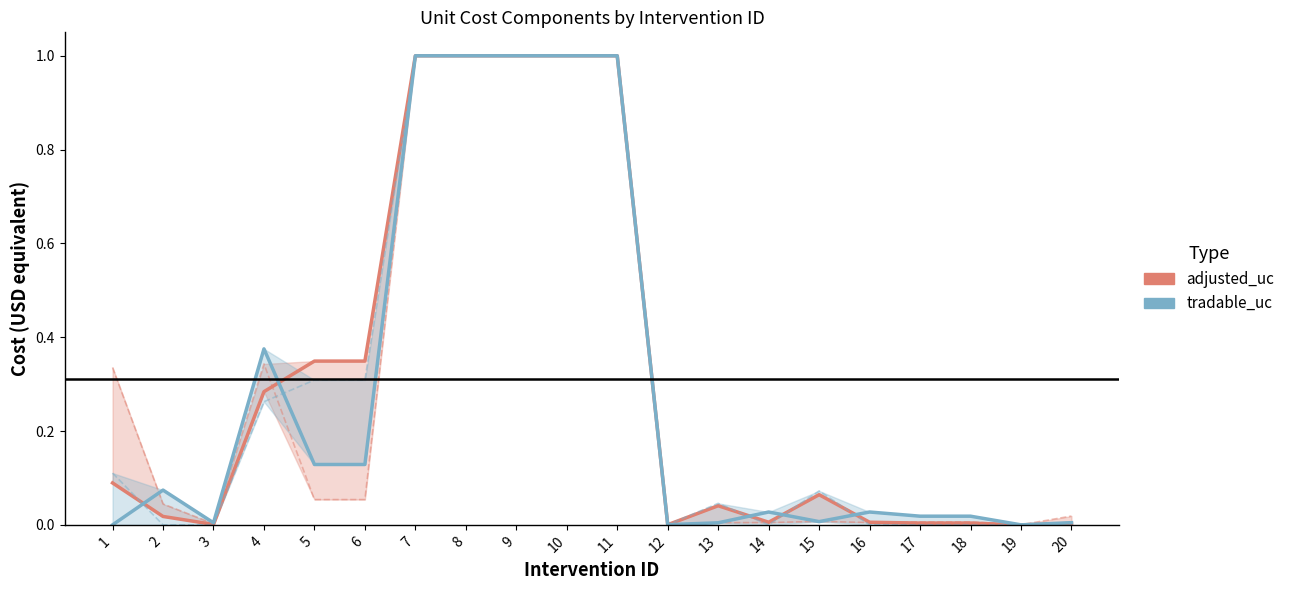

What is the difference between the tradable_uc values at 2 and 6?

0.1